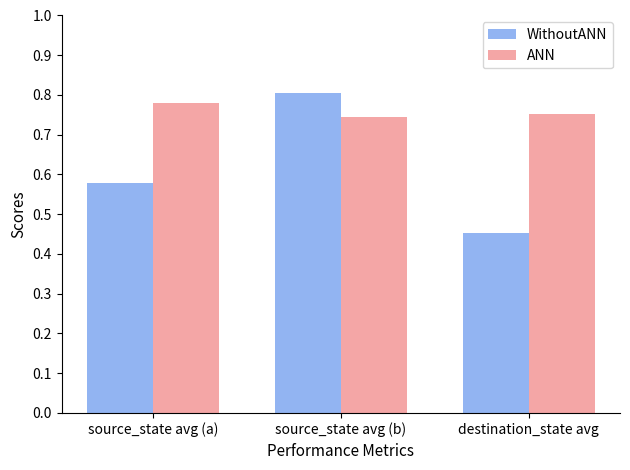

What is the total value across all series at destination_state avg?

1.2